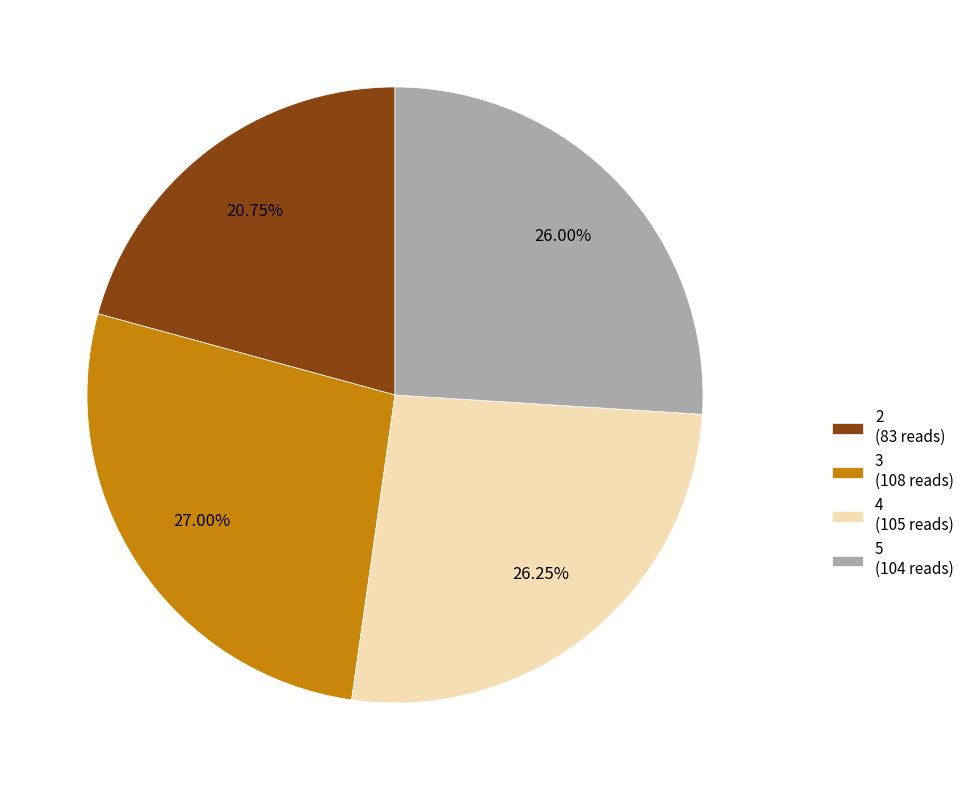

What is the smallest slice in the pie chart?

2